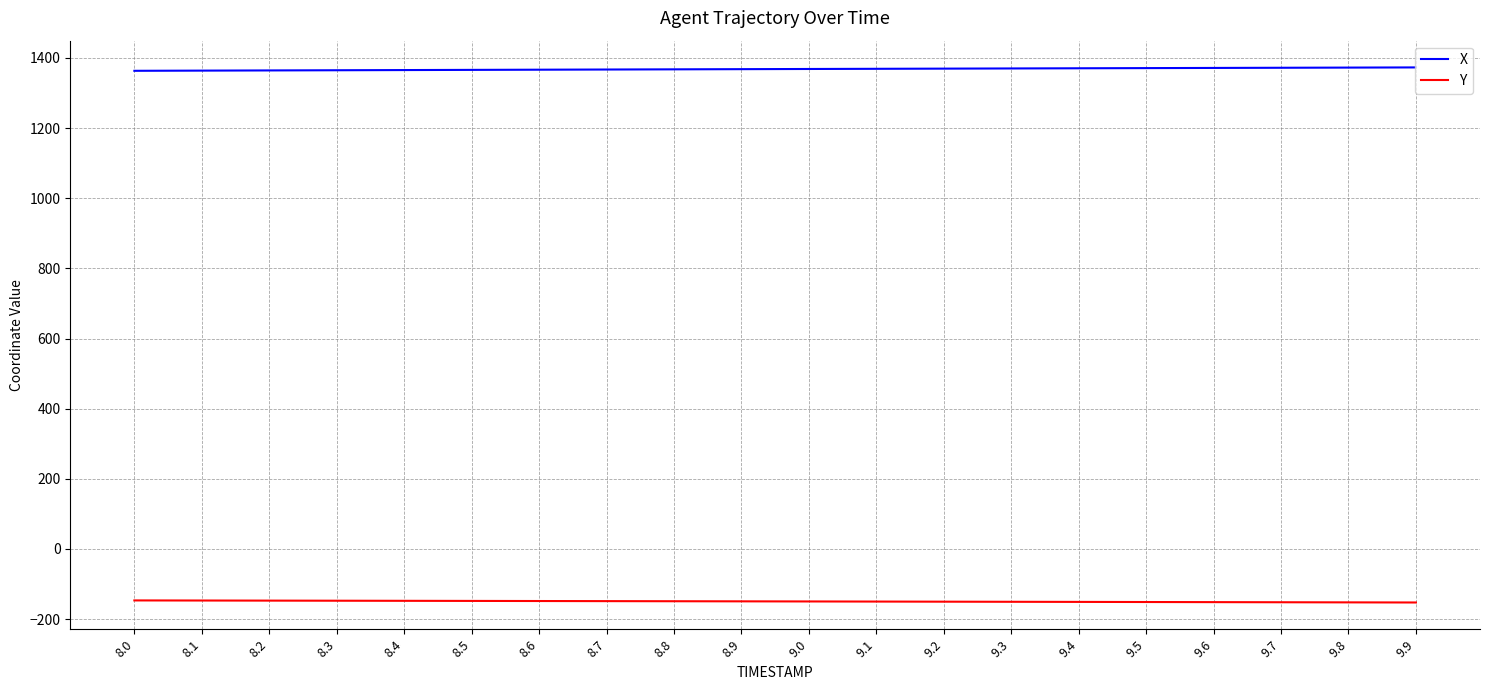

True or false: X and Y intersect in this chart.

False